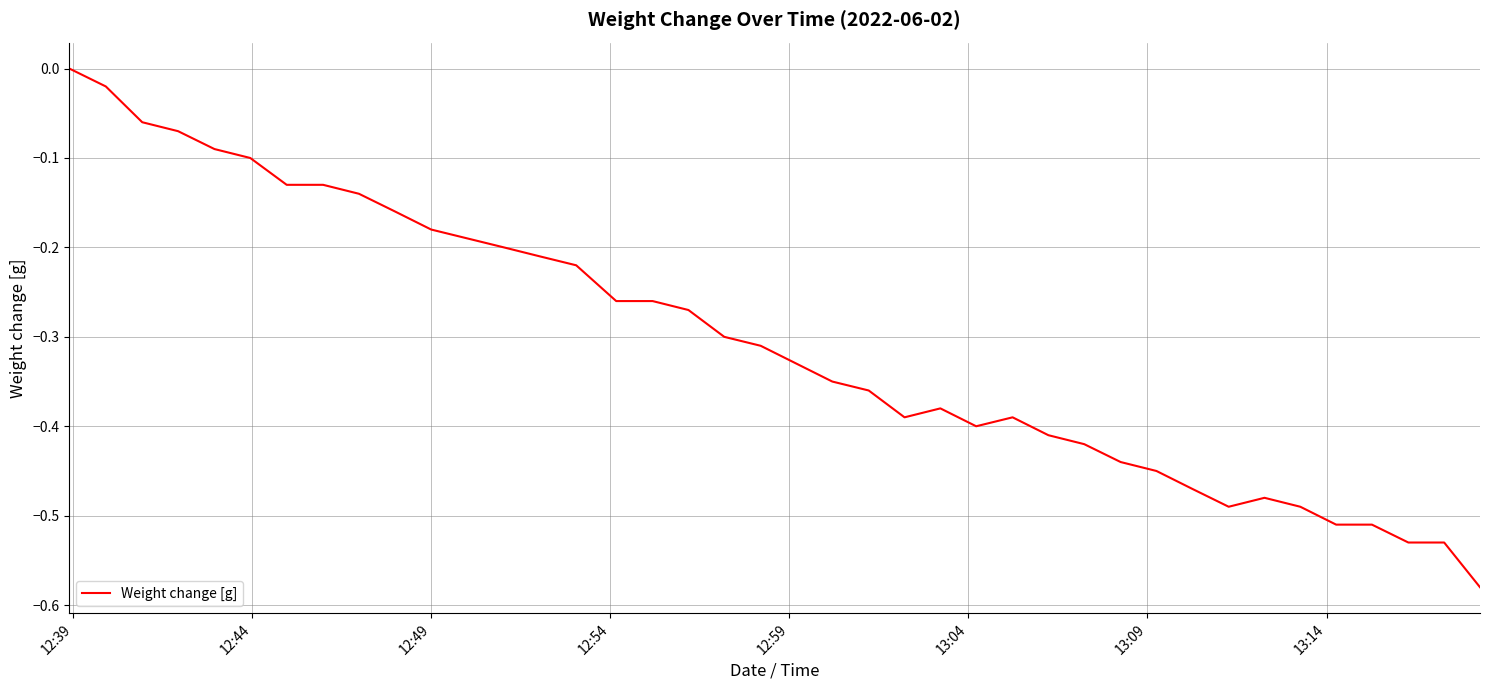

What is the difference between the maximum and minimum values?

0.6